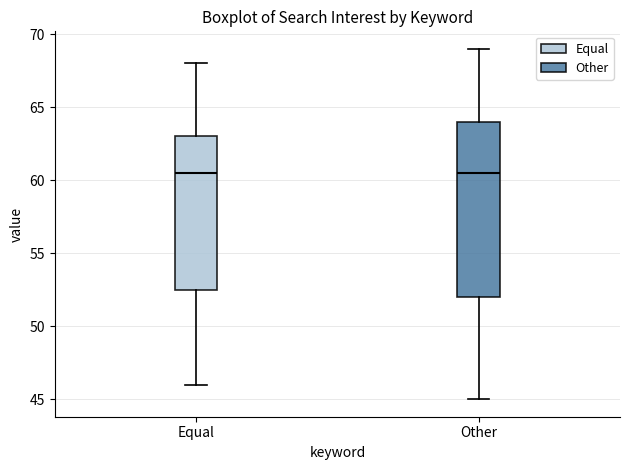

Reading left to right, transcribe this box plot: for each box, give where its median line is, the range the box spans, and where its two whiskers end, as read against the y-axis. The values are not printed on the chart, so give them approximately, as read against the axis.

Equal: median 60.5, box 52.5 to 63.0, whiskers 46.0 to 68.0
Other: median 60.5, box 52.0 to 64.0, whiskers 45.0 to 69.0